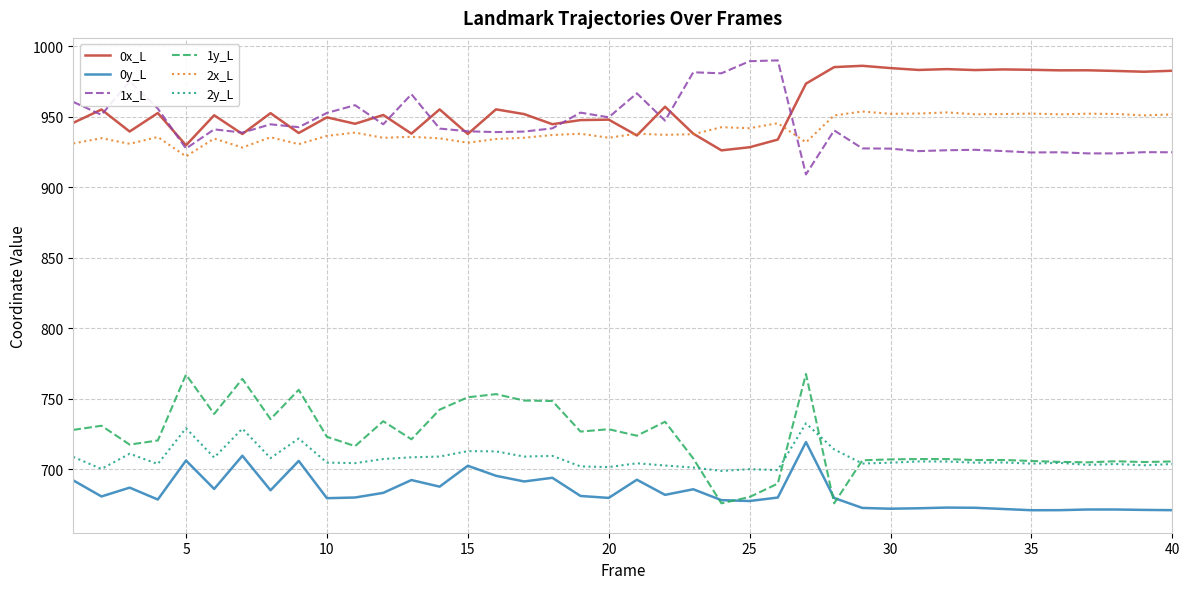

What is the minimum value for 2x_L?

922.0